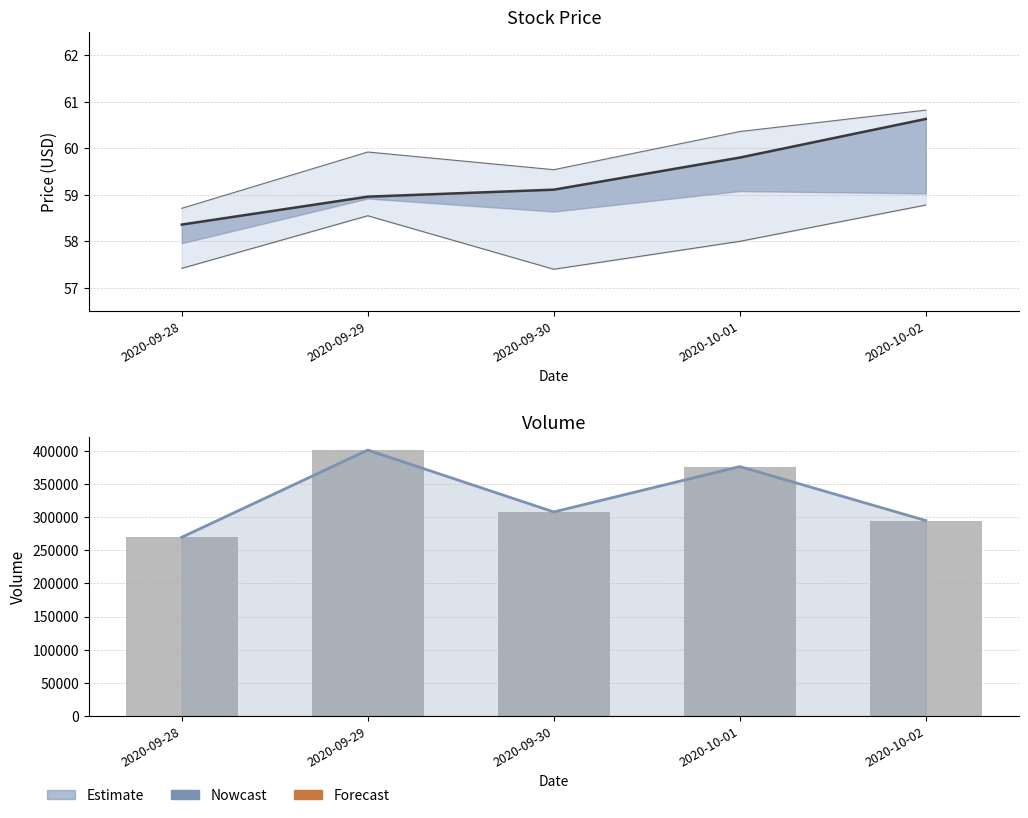

Reading left to right, what are all the values shown in this chart?

Close: 58.4	59.0	59.1	59.8	60.6
High: 58.7	59.9	59.5	60.4	60.8
Low: 57.4	58.5	57.4	58.0	58.8
Trend: 269800.0	401400.0	308000.0	376500.0	295000.0
Volume: 269800.0	401400.0	308000.0	376500.0	295000.0